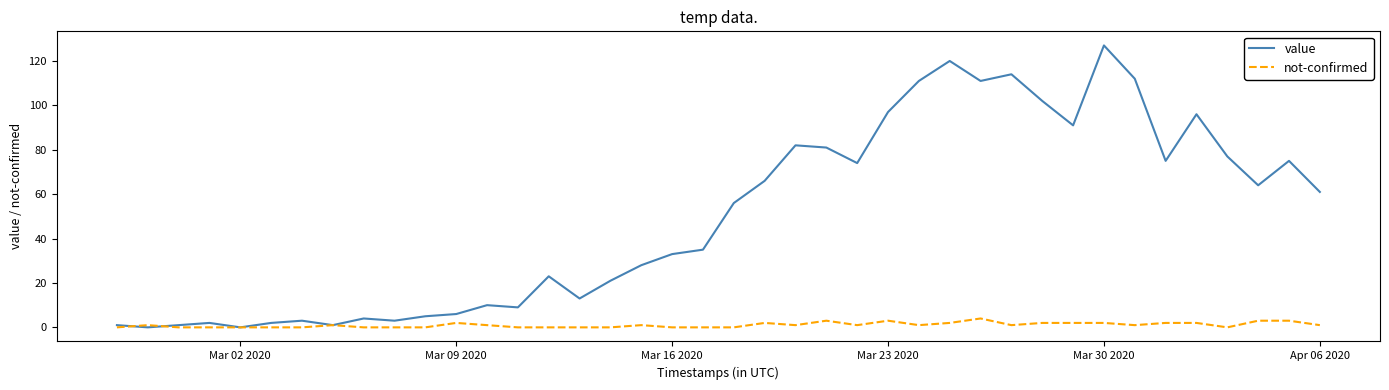

Which series has the widest spread of values?

value